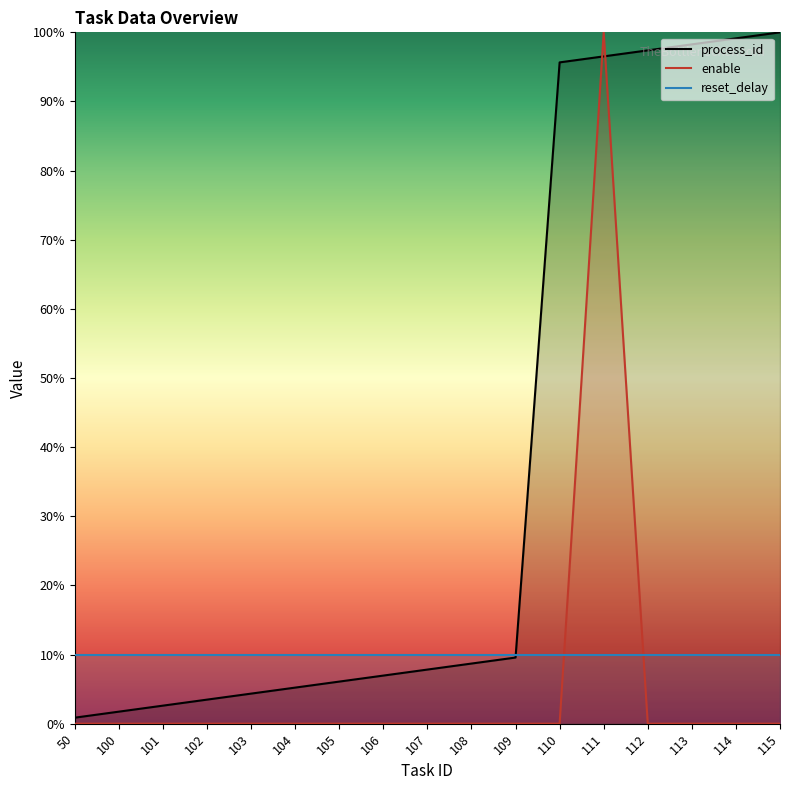

After their last crossing, which series has the higher values: enable or reset_delay?

reset_delay